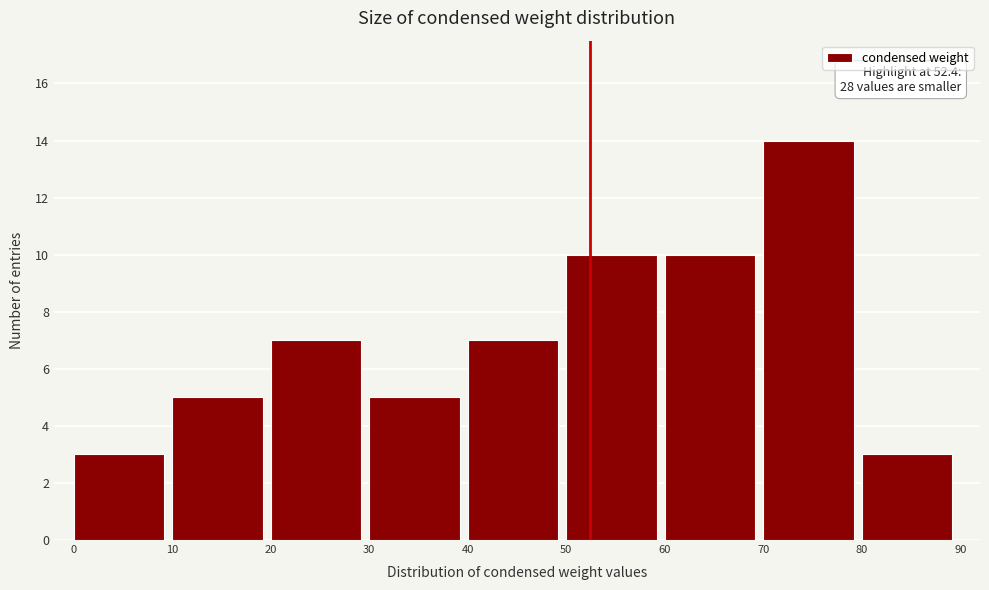

Over which range of the x-axis is the bar tallest?

70 to 80